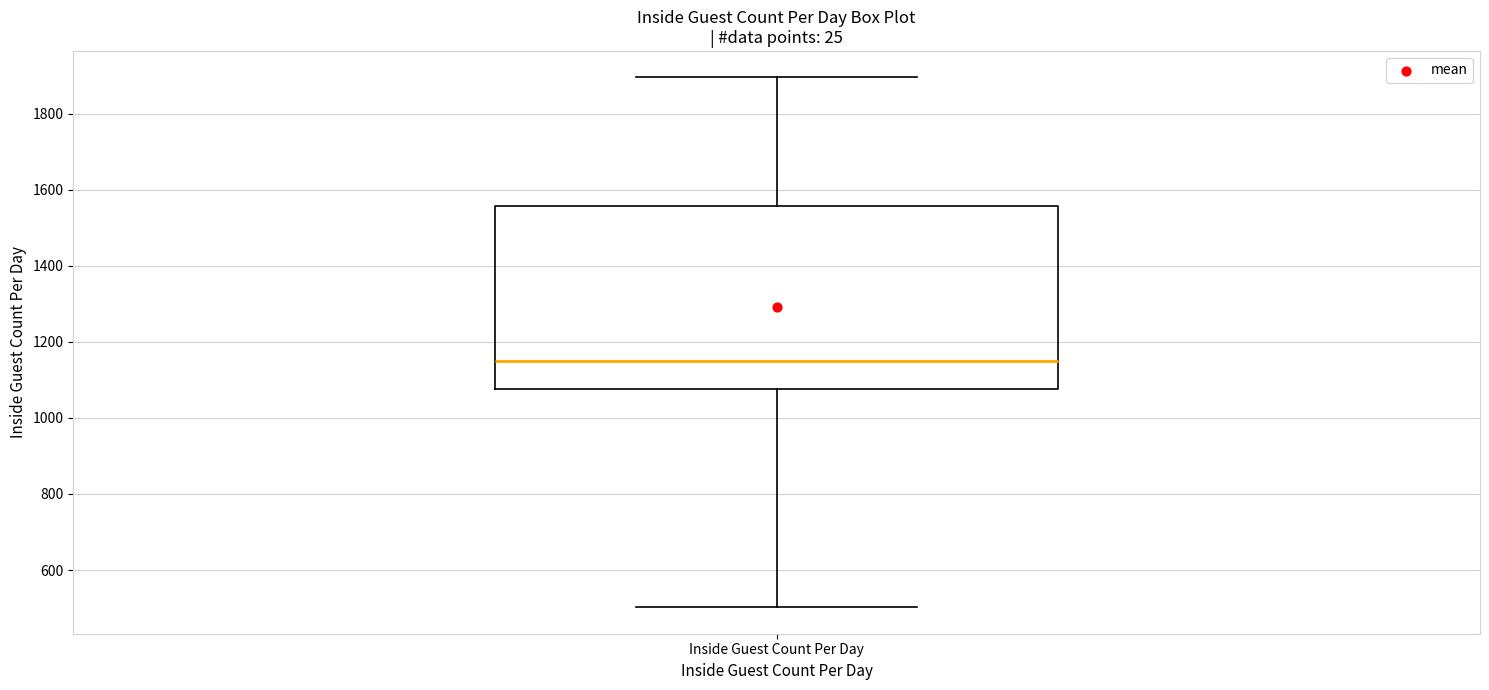

Transcribe this box plot: give where the median line is, the range the box spans, and where the two whiskers end, as read against the y-axis. The values are not printed on the chart, so give them approximately, as read against the axis.

median 1140, box 1080 to 1560, whiskers 500 to 1900